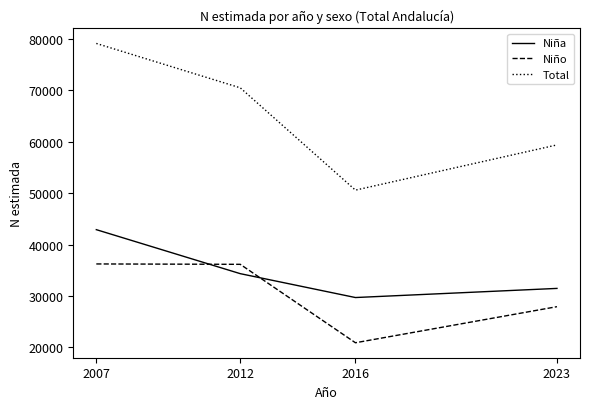

At which label does Niño first exceed 36153?

2007